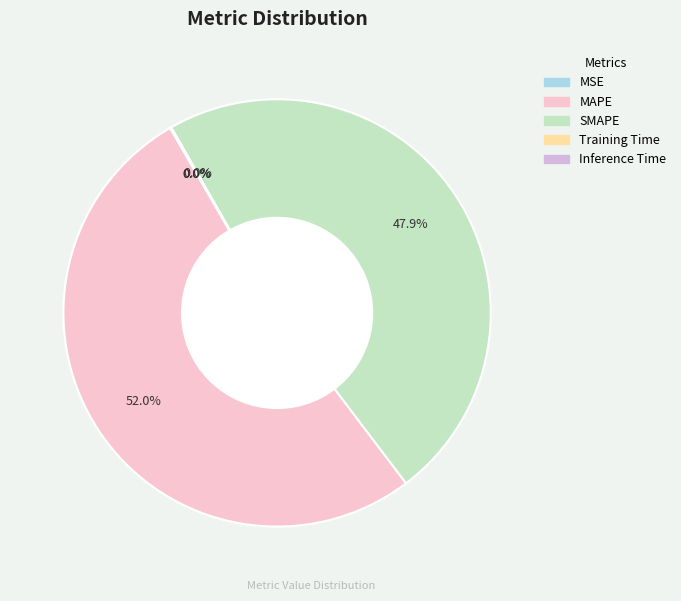

How much of the chart is everything except SMAPE?

52.1%